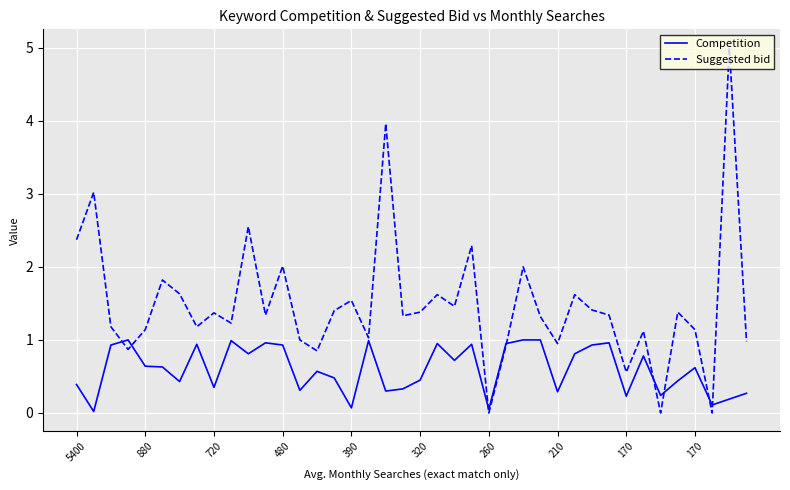

List the series in order of their overall mean, highest first.

Suggested bid, Competition